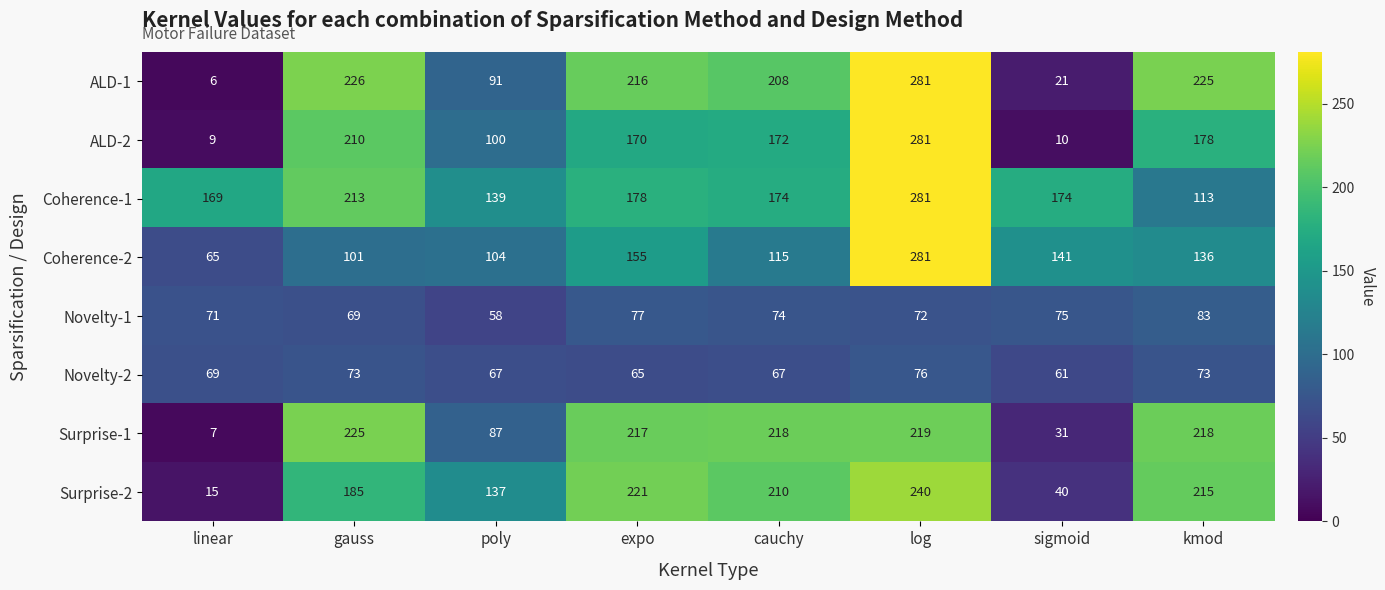

Which series has the widest spread of values?

ALD-1